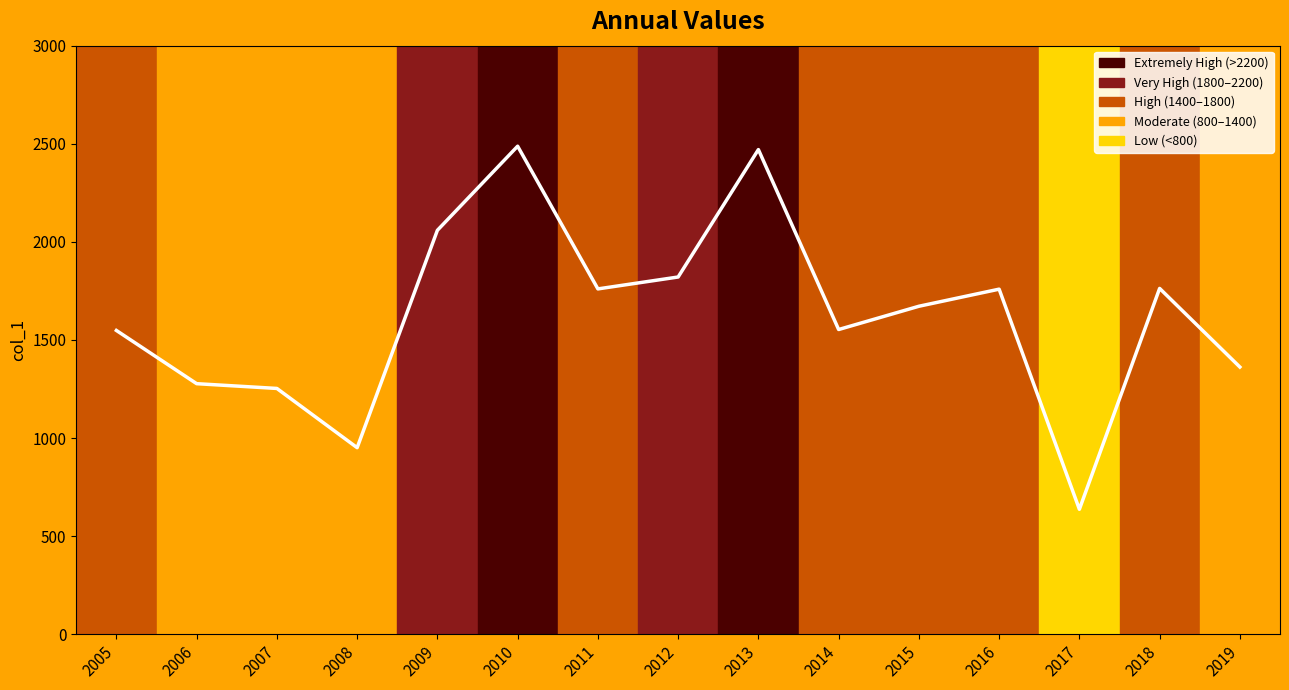

How many values are below 1671?

7